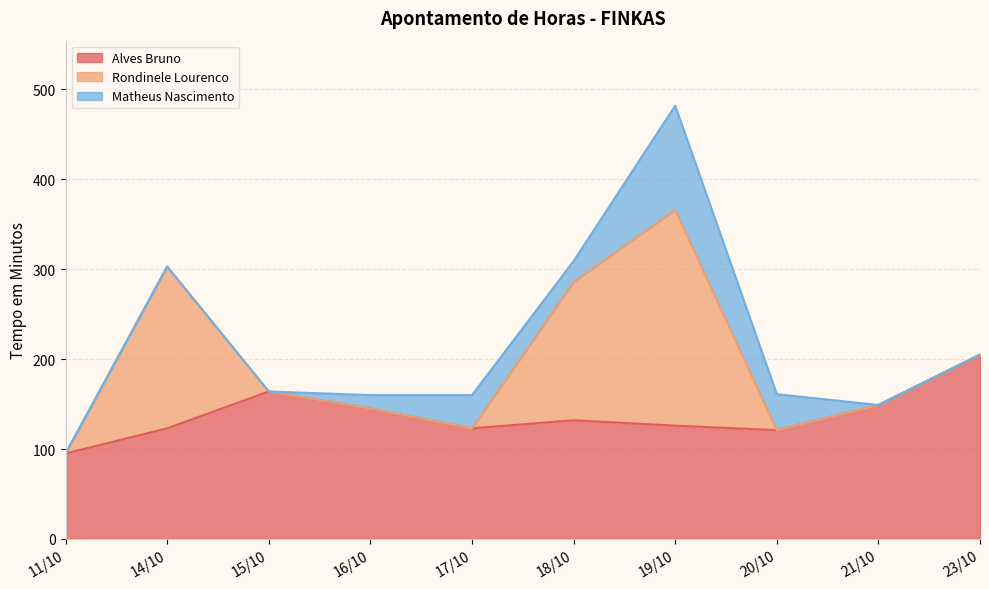

In Rondinele Lourenco, how many points are higher than both neighbors (excluding endpoints)?

2